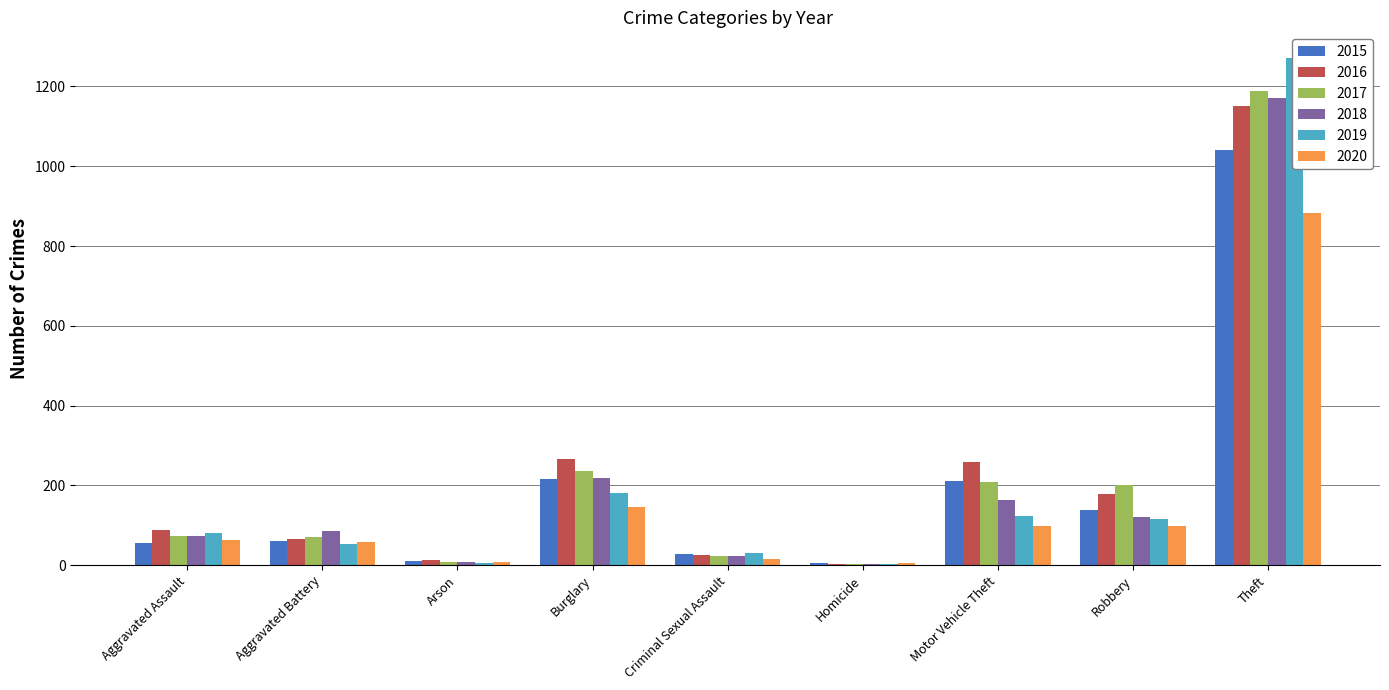

Rank the series by their maximum value, from highest to lowest.

2019, 2017, 2018, 2016, 2015, 2020